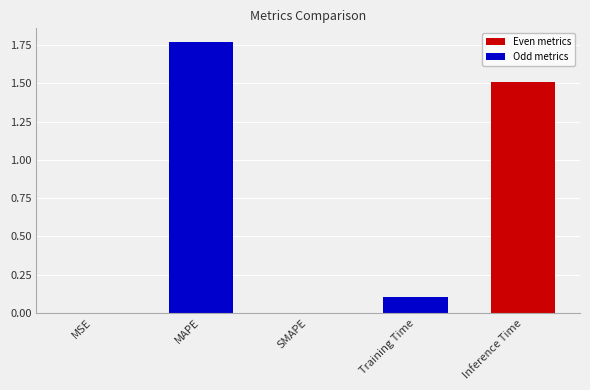

Between Inference Time and Training Time, which is larger?

Inference Time